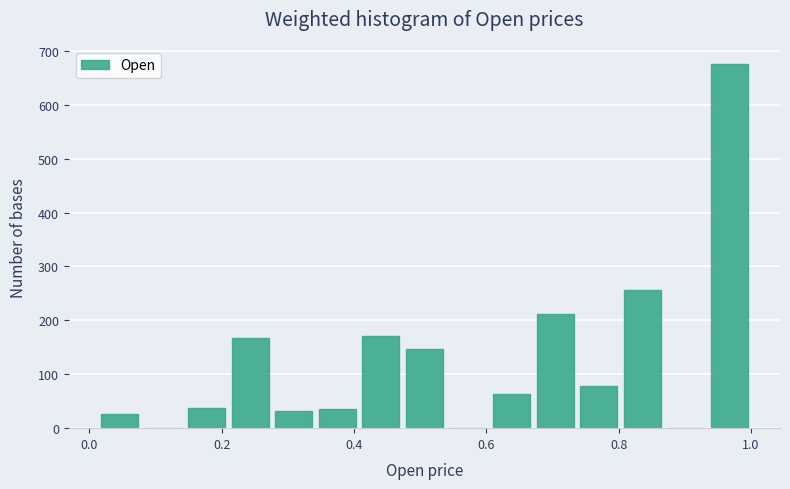

Read against the x-axis, roughly where is the centre of the tallest bar?

0.96